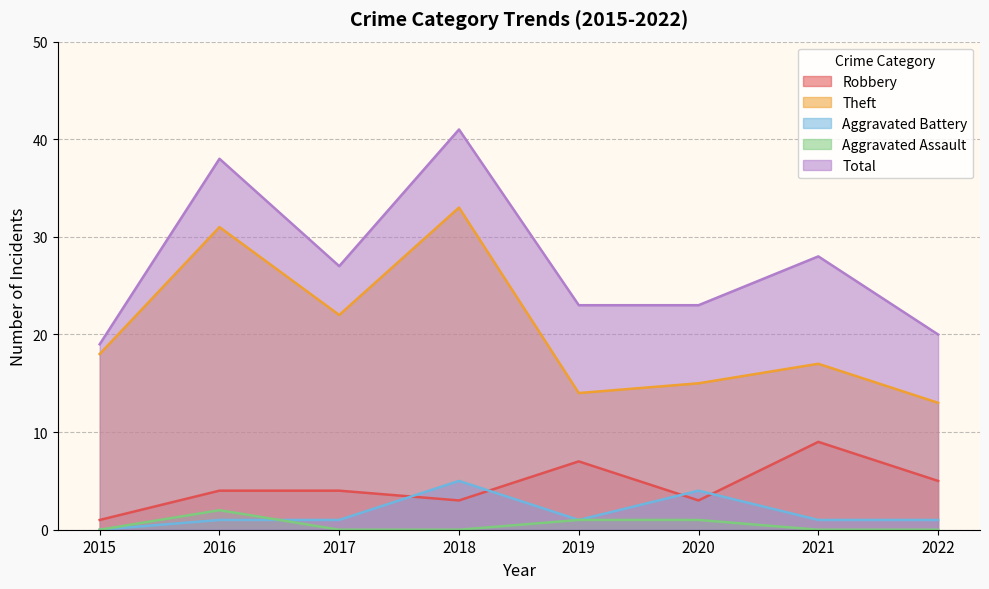

Which series has the largest range (max minus min)?

Total